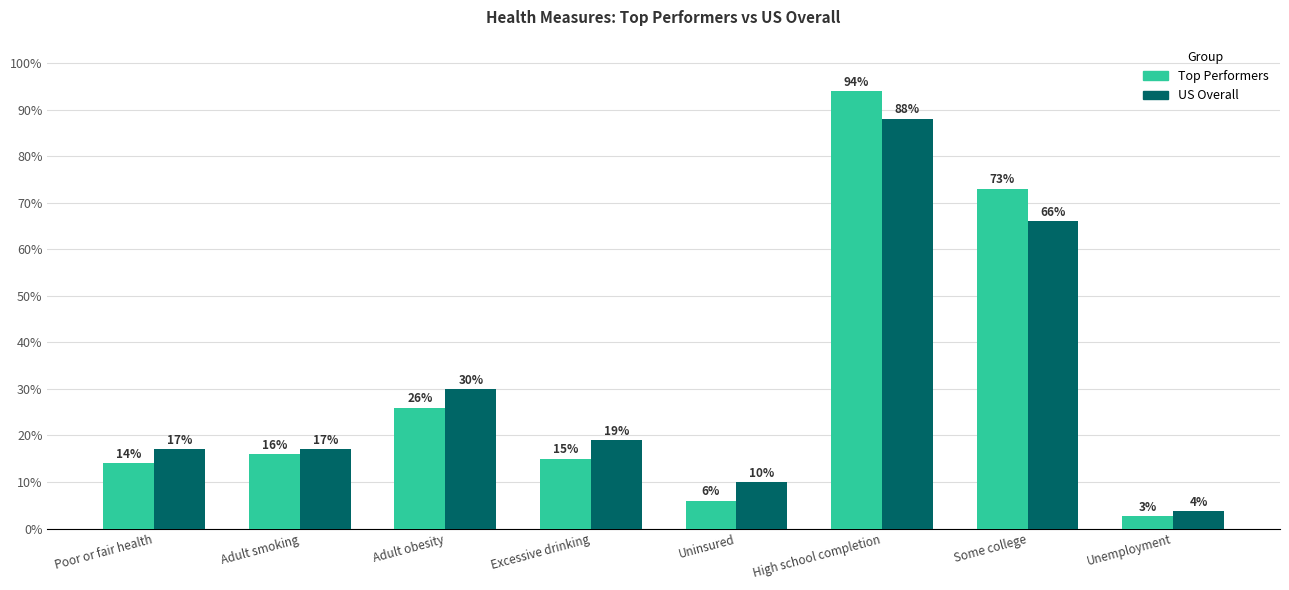

How many values in the Top Performers series are below 16?

4